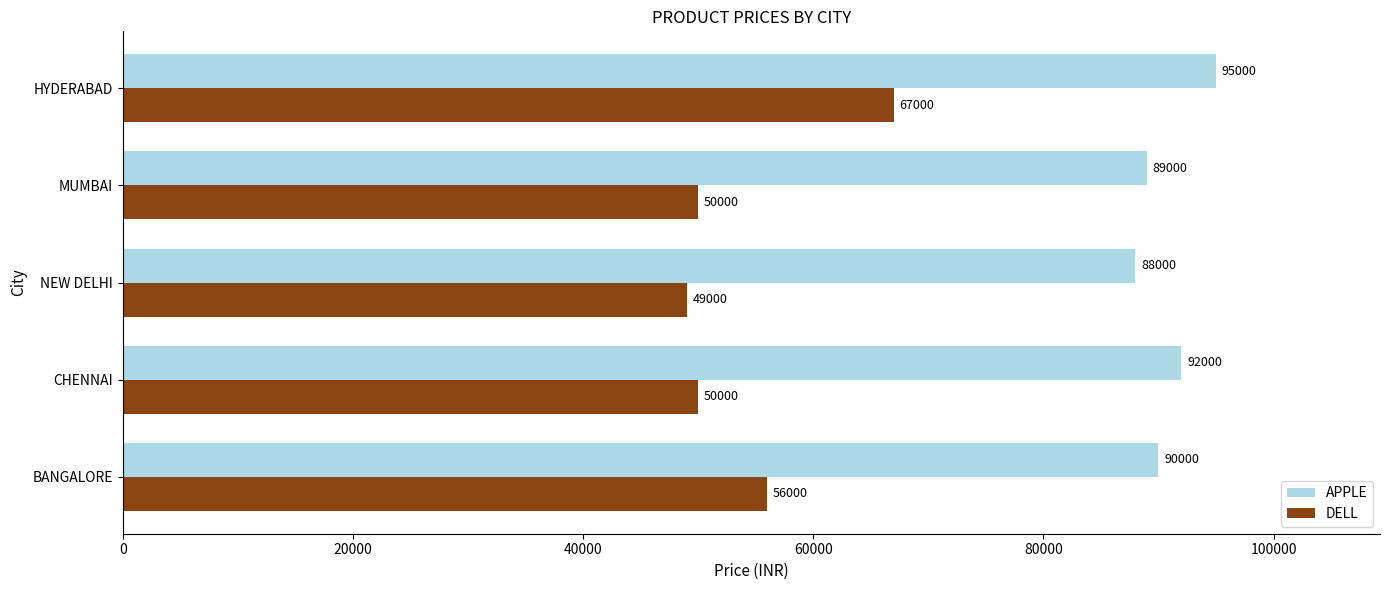

How many values in the APPLE series are below 90000?

2